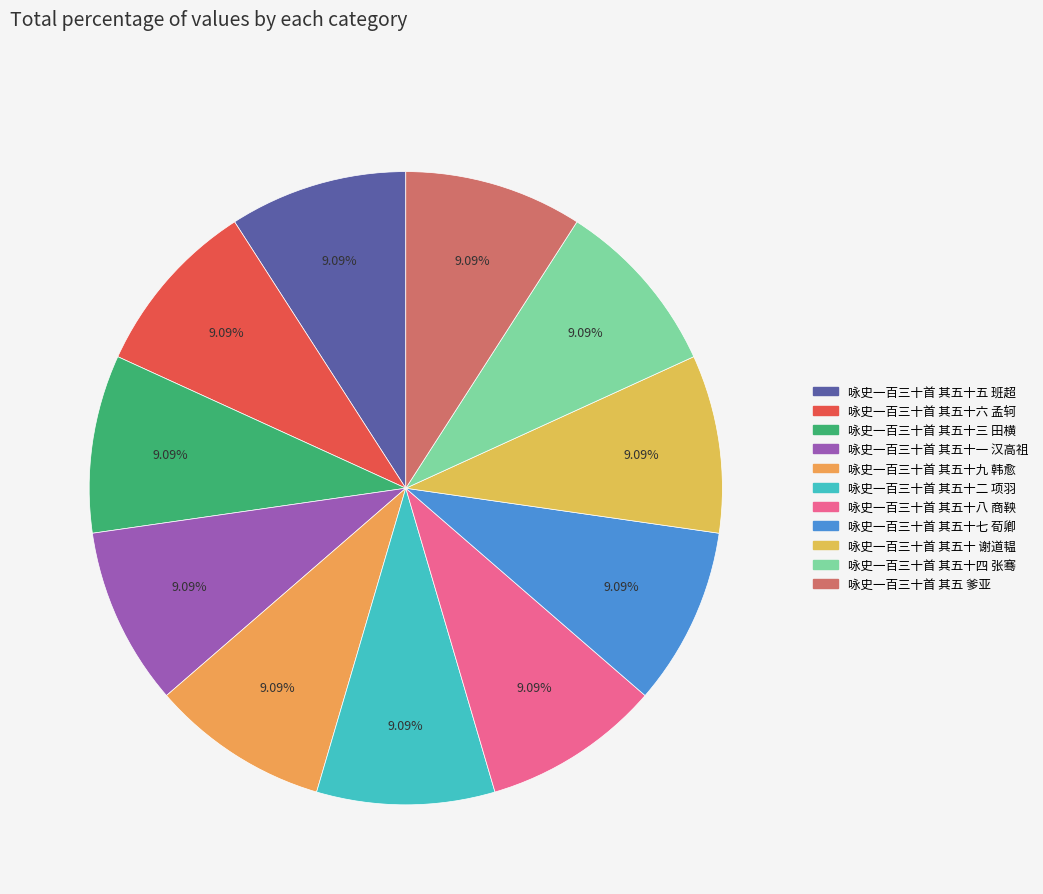

To the nearest percent, what percentage of the pie is 咏史一百三十首 其五十八 商鞅?

9%